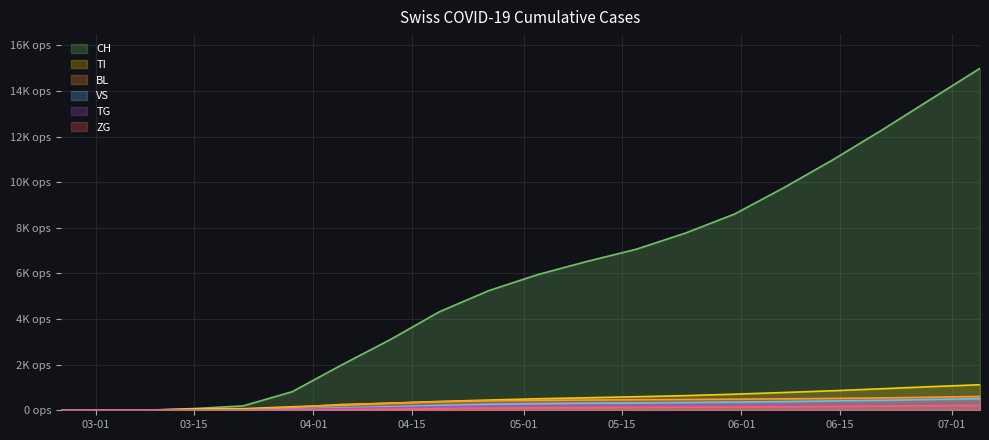

Does the chart display data point markers on the line(s)?

No